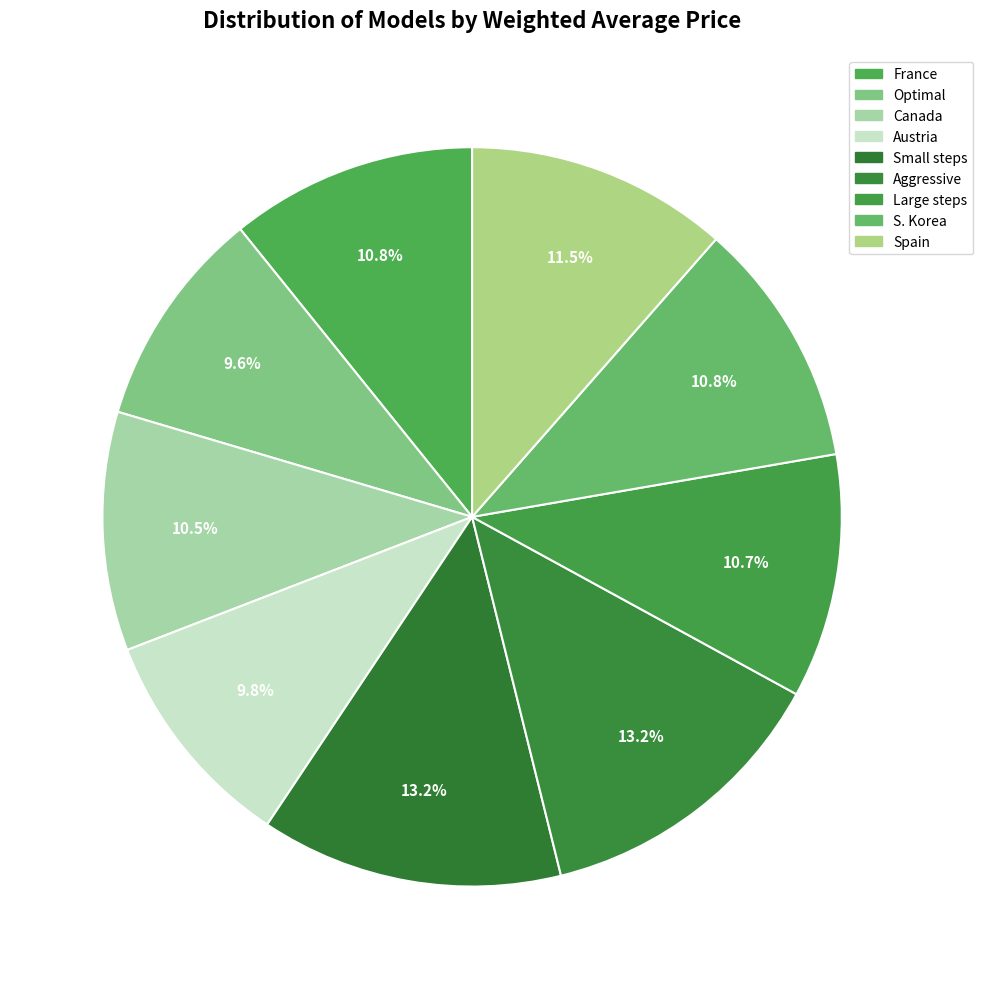

How many segments does this pie chart have?

9